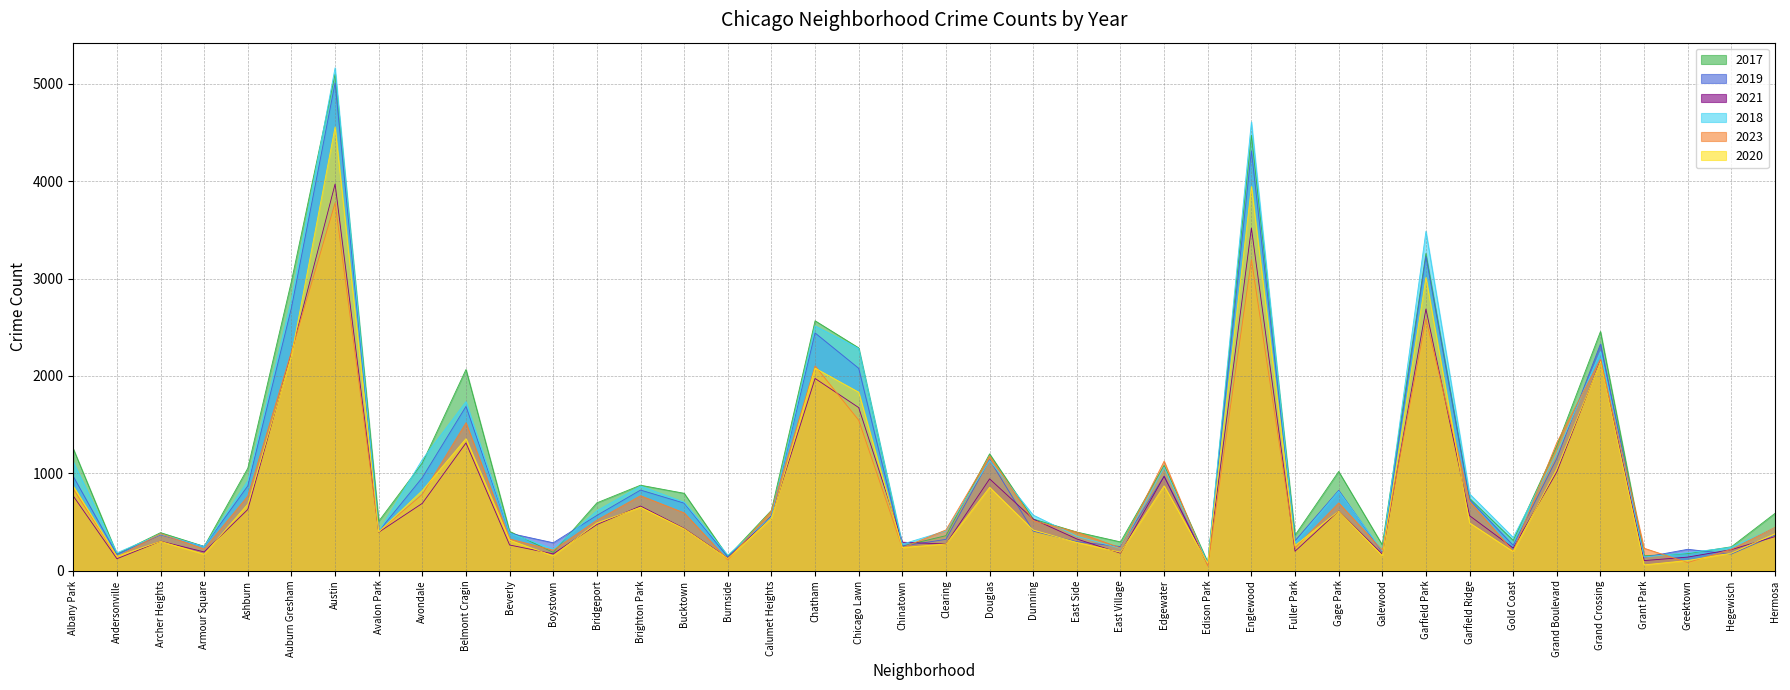

The 2023 series shows 3777 at Austin. True or false?

True